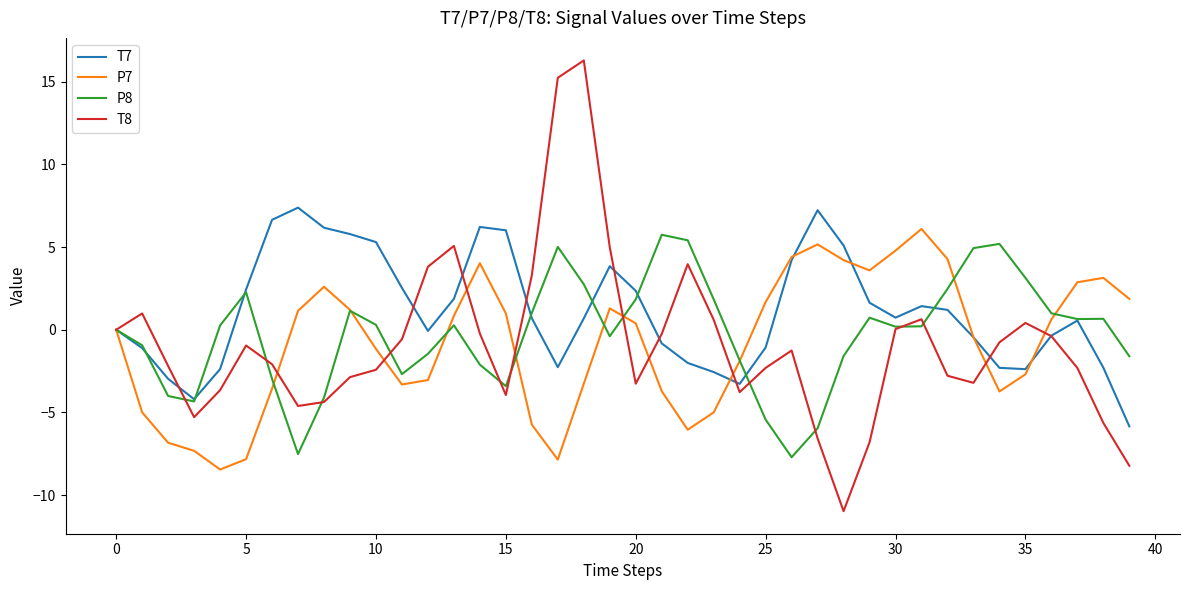

What is the minimum value shown in the chart?

-11.0